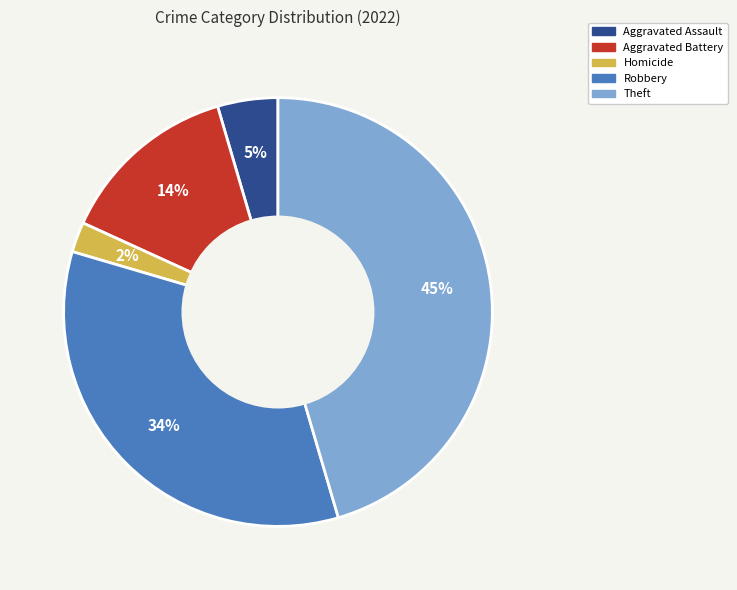

To the nearest percent, what portion does Homicide represent?

2%